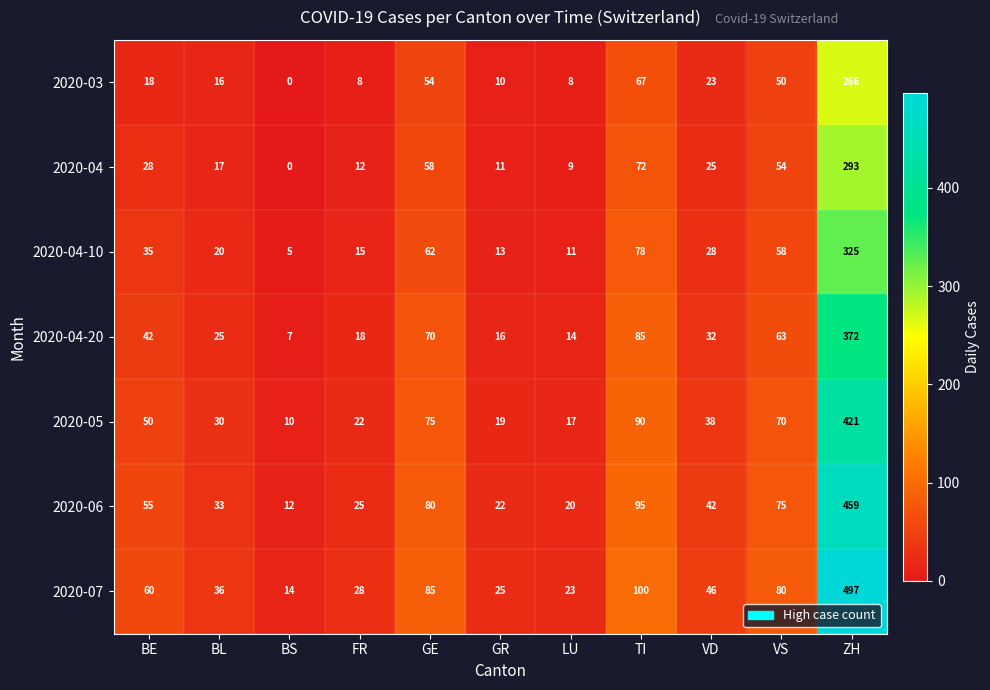

What is the total value across all series at TI?

587